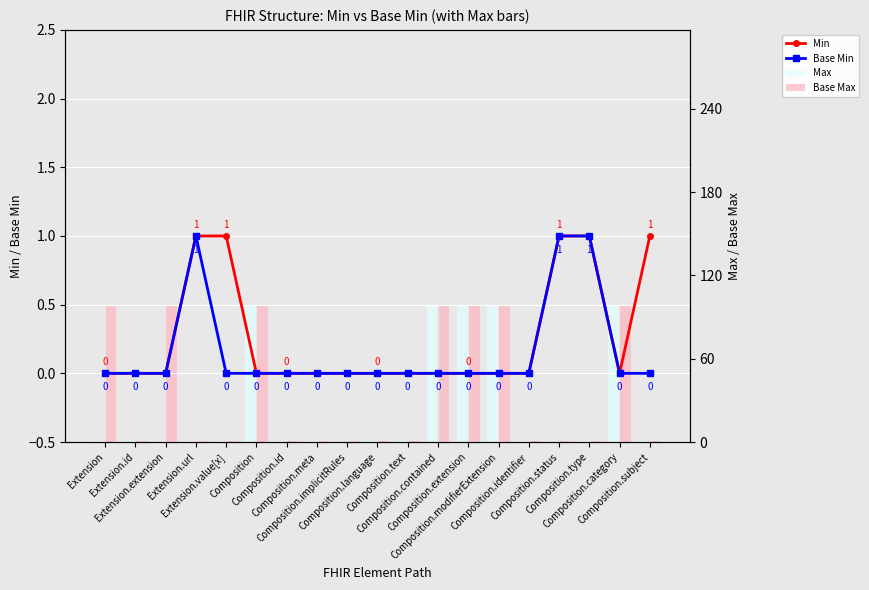

At which category is the sum across all series the highest?

Composition